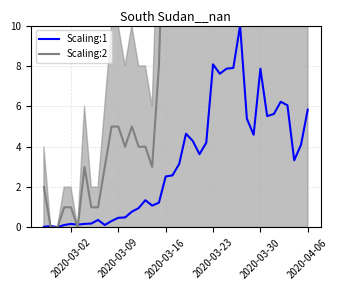

Read the Scaling:1 value at 2020-03-16.

2.5